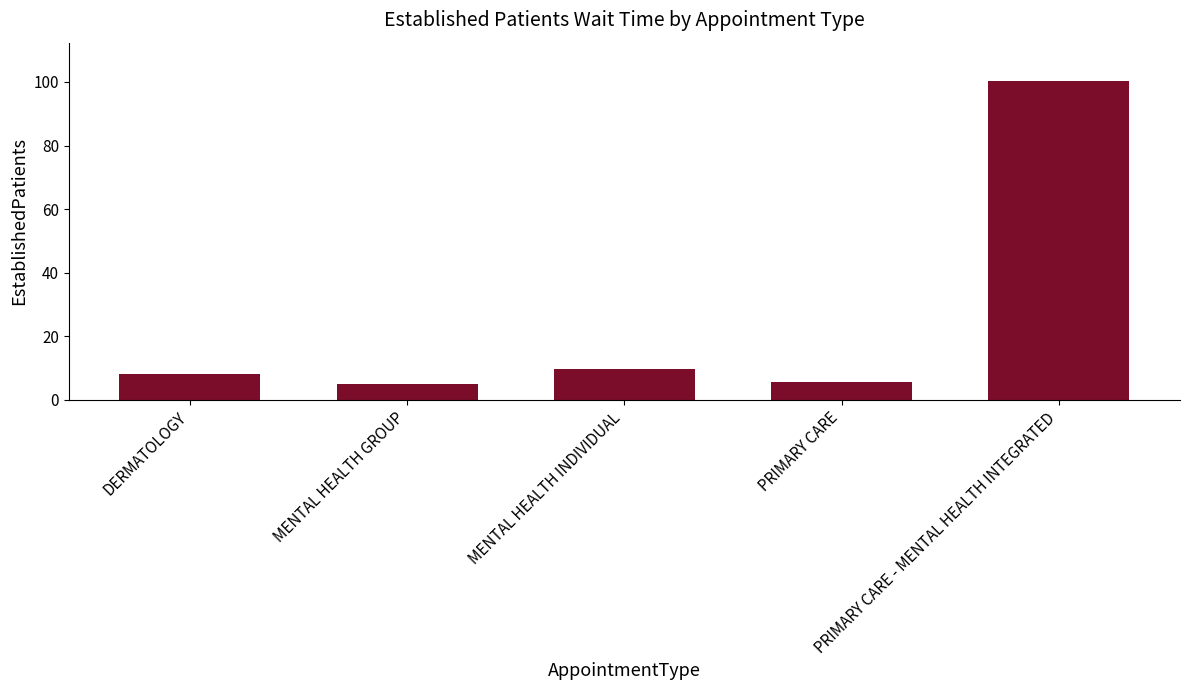

What position from the right is PRIMARY CARE?

2